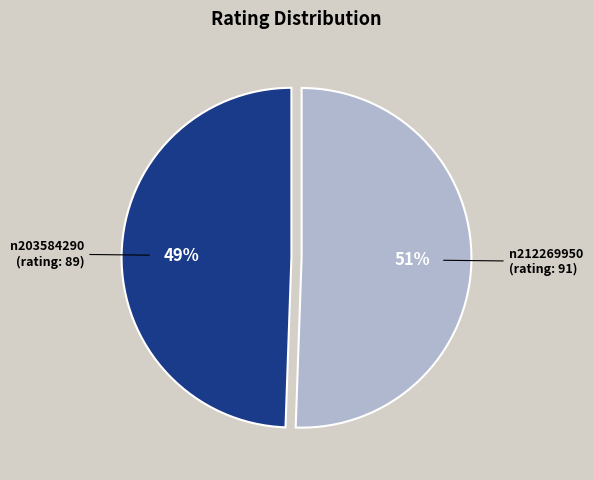

Is there any slice that represents more than half of the pie?

Yes